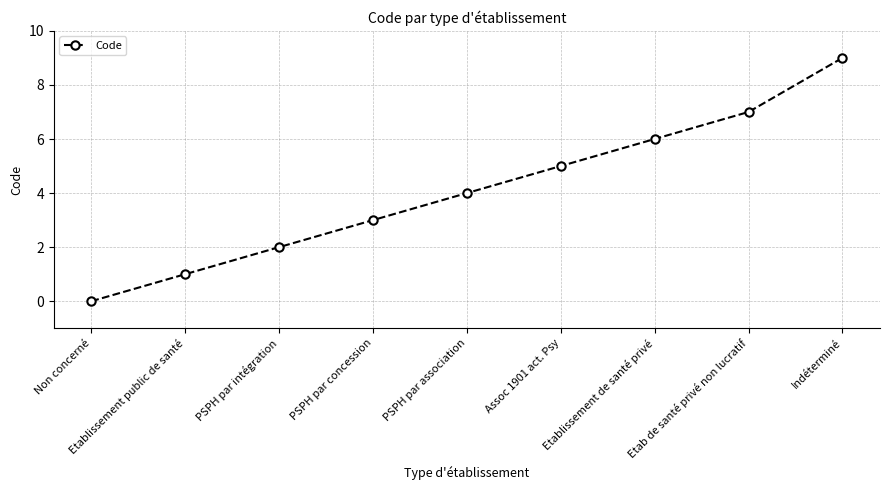

True or false: the data has more than 0 interior local peaks.

False